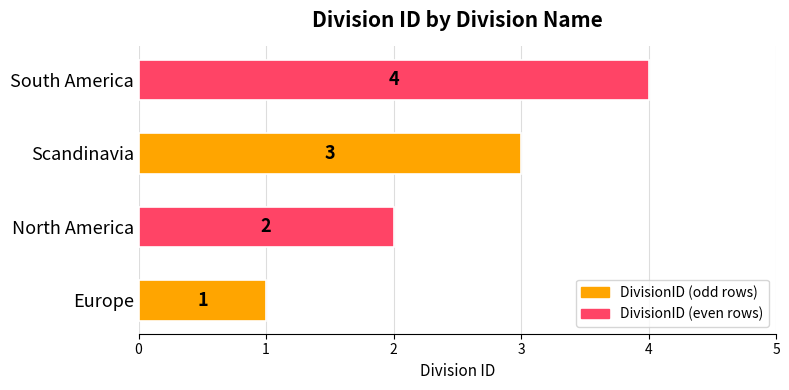

Is it true that the value at South America is 7?

False